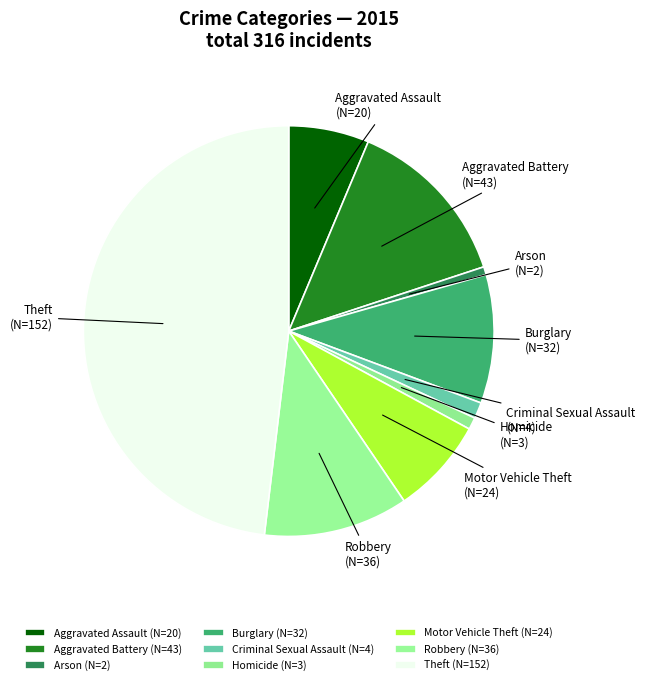

Is the sum of Robbery and Criminal Sexual Assault greater than half?

No